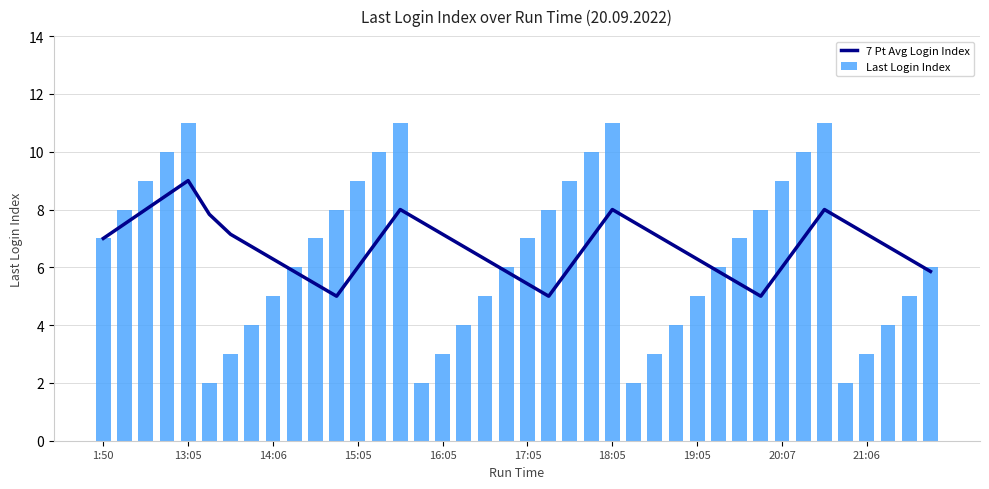

What is the greatest value displayed?

11.0